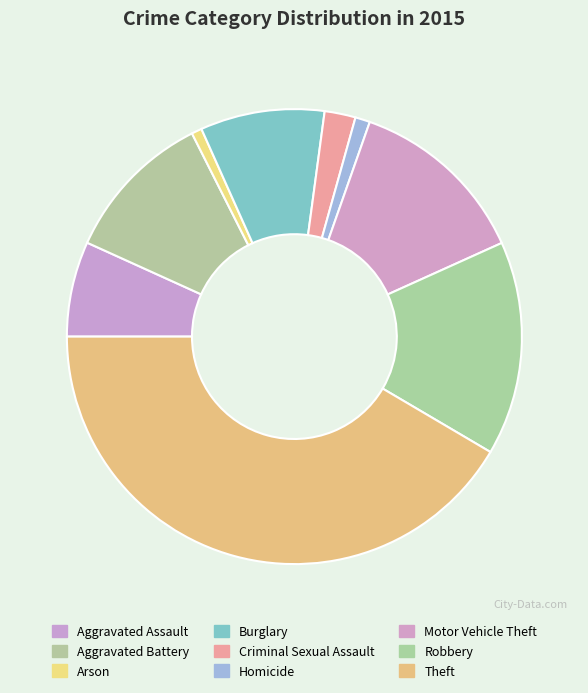

Do Motor Vehicle Theft and Criminal Sexual Assault together represent more than half of the pie?

No